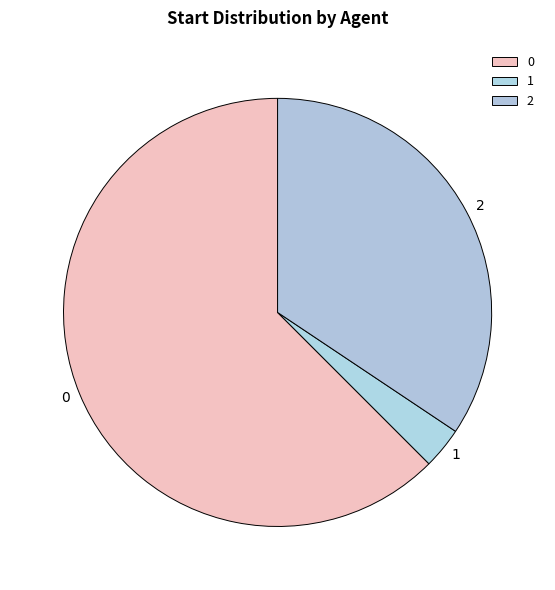

Is it true that 1 is 14% of the pie?

False